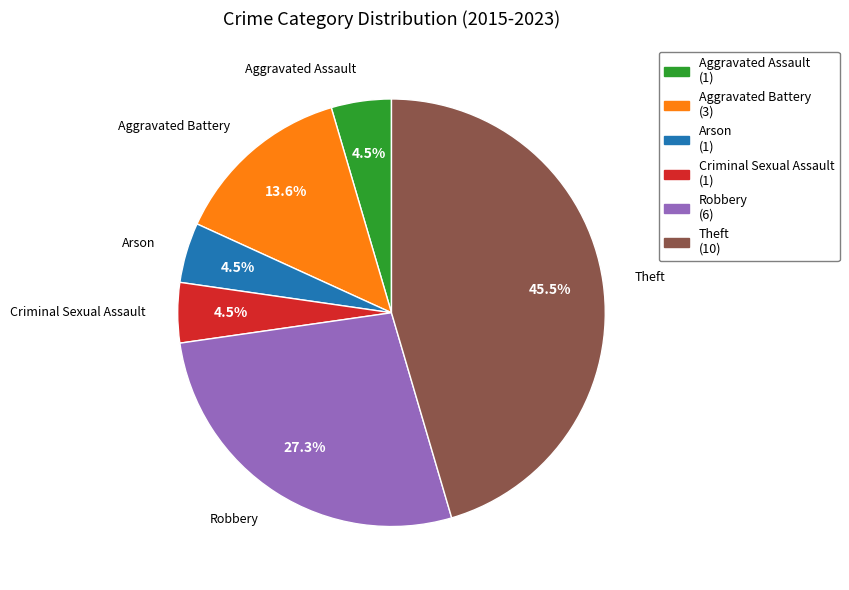

What is the ratio of the value at Robbery to the value at Aggravated Battery?

2.0